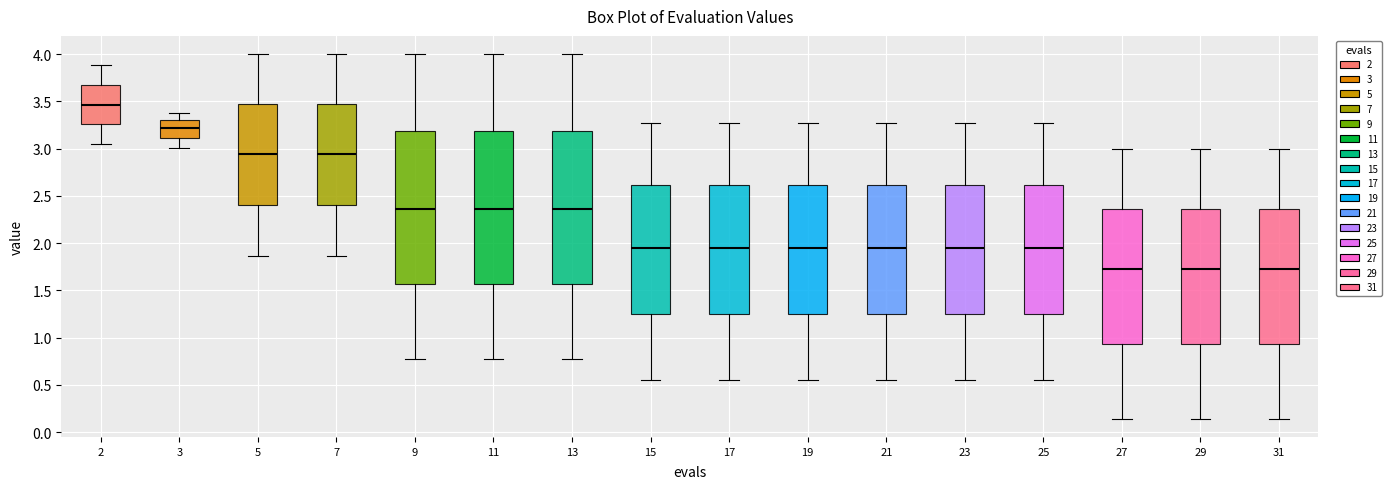

Reading left to right, transcribe this box plot: for each box, give where its median line is, the range the box spans, and where its two whiskers end, as read against the y-axis. The values are not printed on the chart, so give them approximately, as read against the axis.

2: median 3.45, box 3.25 to 3.65, whiskers 3.05 to 3.90
3: median 3.20, box 3.10 to 3.30, whiskers 3.00 to 3.40
5: median 2.95, box 2.40 to 3.45, whiskers 1.85 to 4.00
7: median 2.95, box 2.40 to 3.45, whiskers 1.85 to 4.00
9: median 2.35, box 1.55 to 3.20, whiskers 0.75 to 4.00
11: median 2.35, box 1.55 to 3.20, whiskers 0.75 to 4.00
13: median 2.35, box 1.55 to 3.20, whiskers 0.75 to 4.00
15: median 1.95, box 1.25 to 2.60, whiskers 0.55 to 3.25
17: median 1.95, box 1.25 to 2.60, whiskers 0.55 to 3.25
19: median 1.95, box 1.25 to 2.60, whiskers 0.55 to 3.25
21: median 1.95, box 1.25 to 2.60, whiskers 0.55 to 3.25
23: median 1.95, box 1.25 to 2.60, whiskers 0.55 to 3.25
25: median 1.95, box 1.25 to 2.60, whiskers 0.55 to 3.25
27: median 1.70, box 0.95 to 2.35, whiskers 0.15 to 3.00
29: median 1.70, box 0.95 to 2.35, whiskers 0.15 to 3.00
31: median 1.70, box 0.95 to 2.35, whiskers 0.15 to 3.00